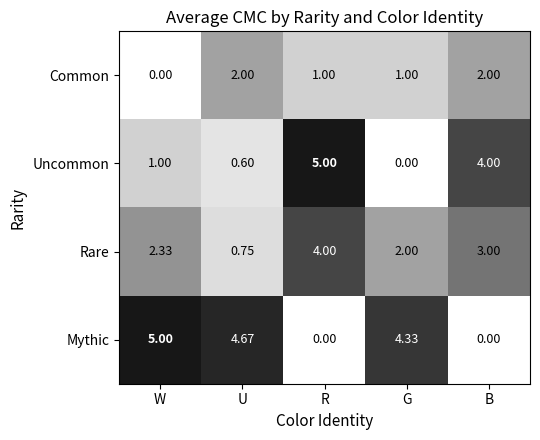

List the labels in order of Uncommon value, smallest first.

G, U, W, B, R